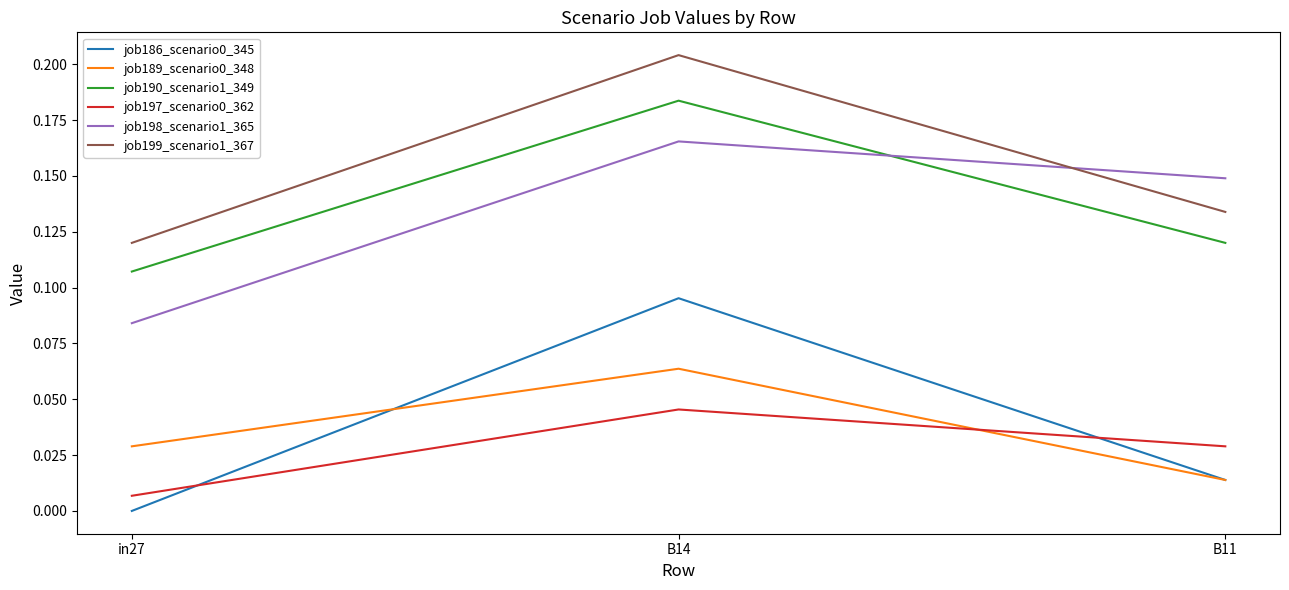

What position from the left is B14?

2